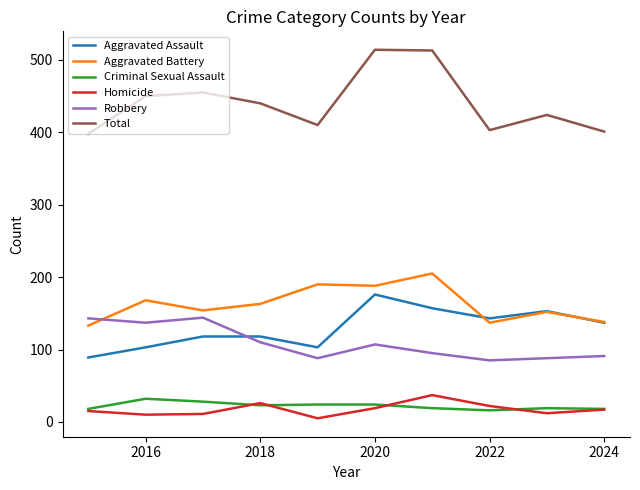

True or false: Robbery and Homicide intersect in this chart.

False